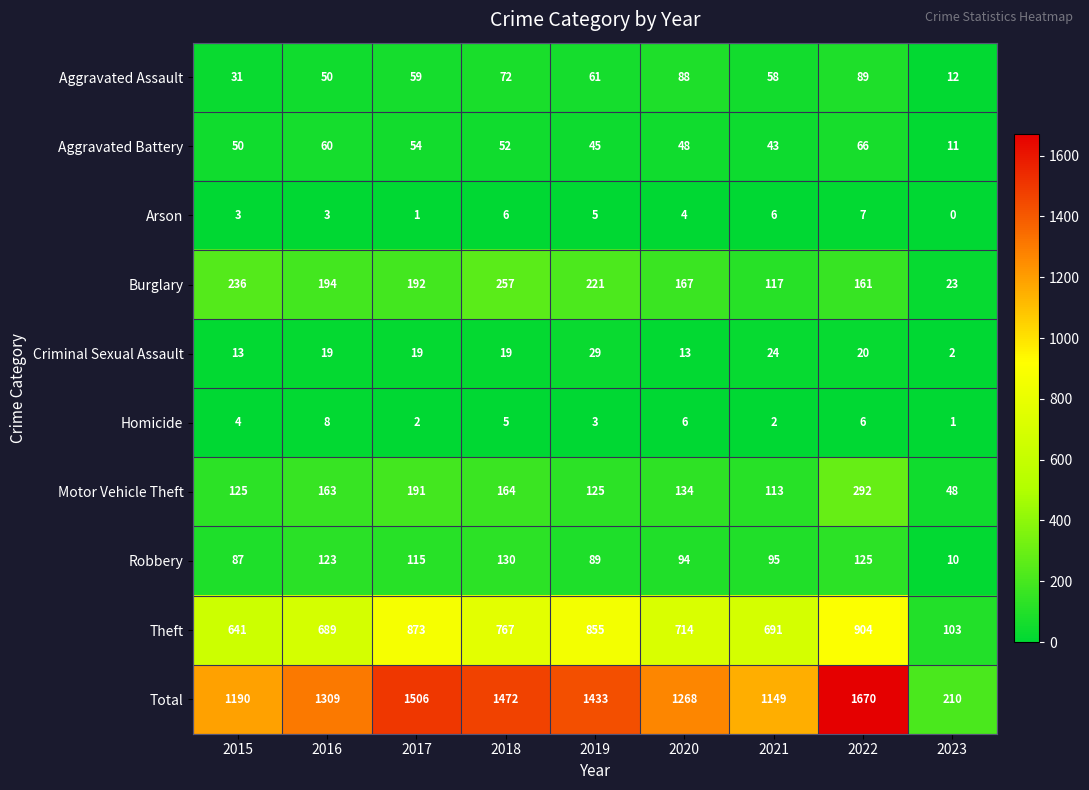

Which series changed the most between 2015 and 2022?

Total